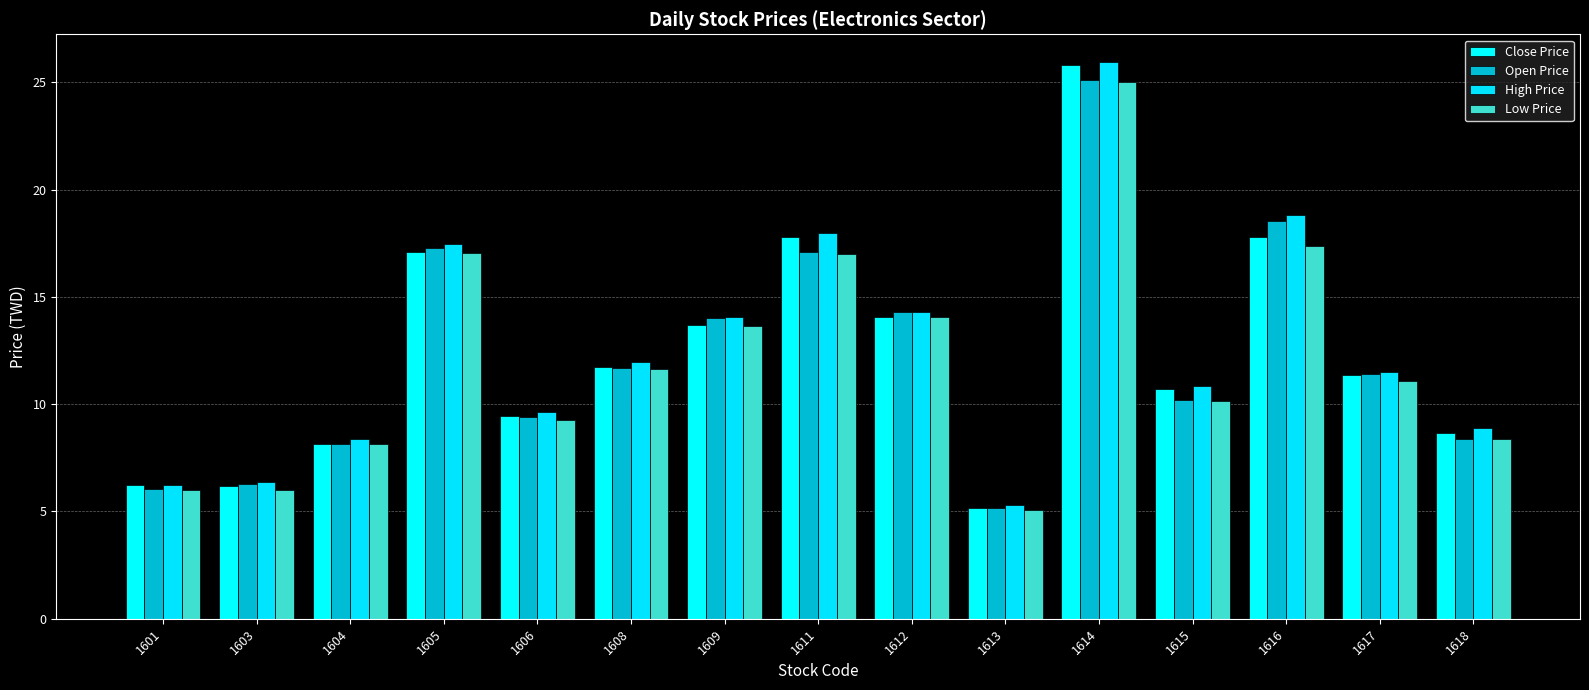

Does the chart contain stacked bars?

No